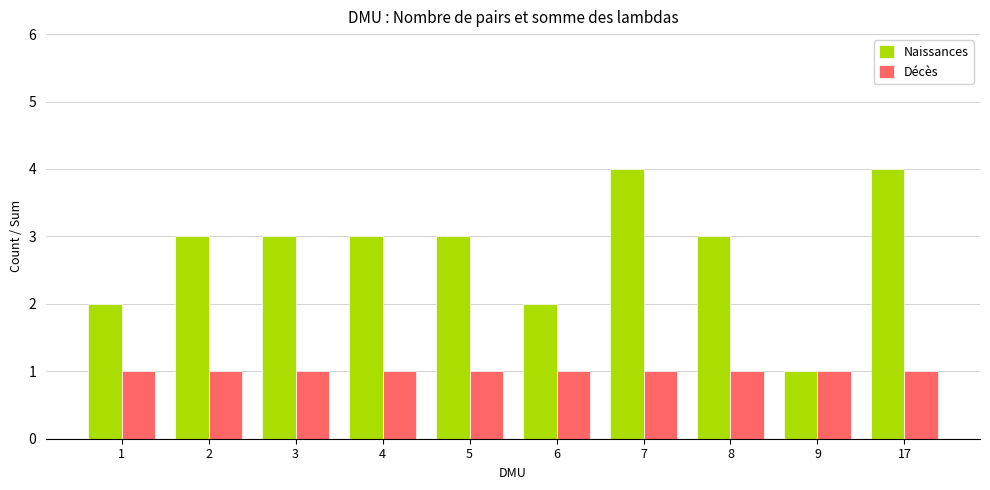

Reading left to right, what are all the values shown in this chart?

Naissances: 1=2	2=3	3=3	4=3	5=3	6=2	7=4	8=3	9=1	17=4
Décès: 1=1	2=1	3=1	4=1	5=1	6=1	7=1	8=1	9=1	17=1